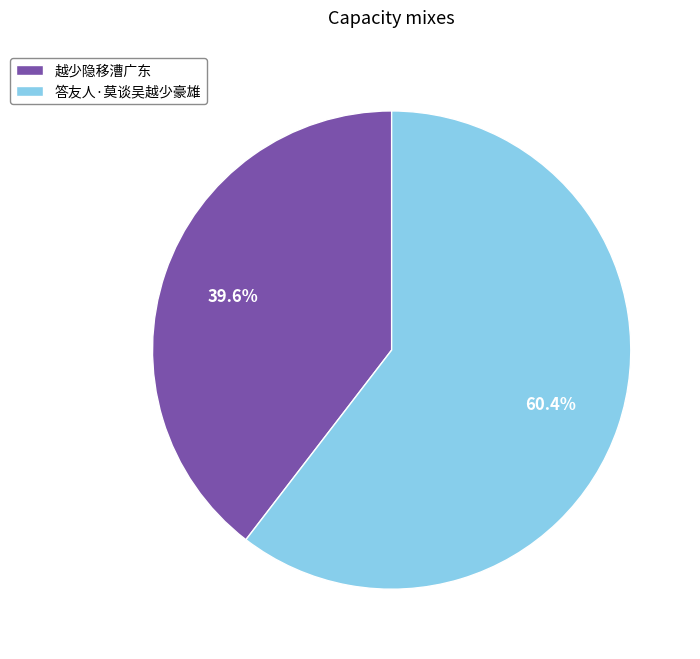

How much of the chart is everything except 越少隐移漕广东?

60.4%